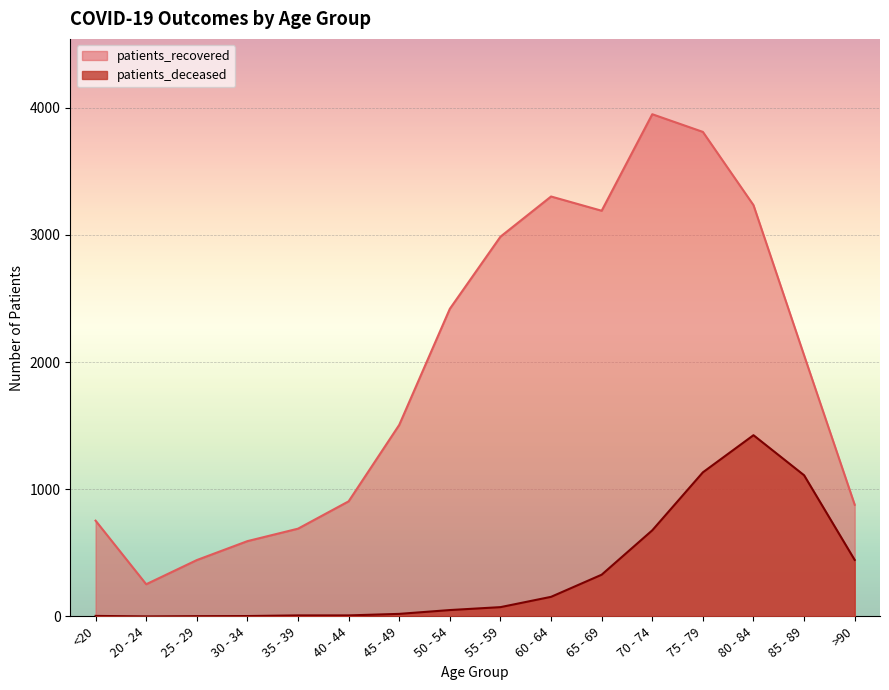

What is the maximum value shown in the chart?

3949